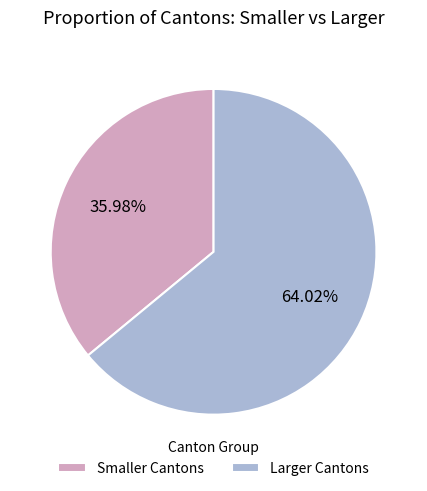

Is there a majority slice in this chart?

Yes